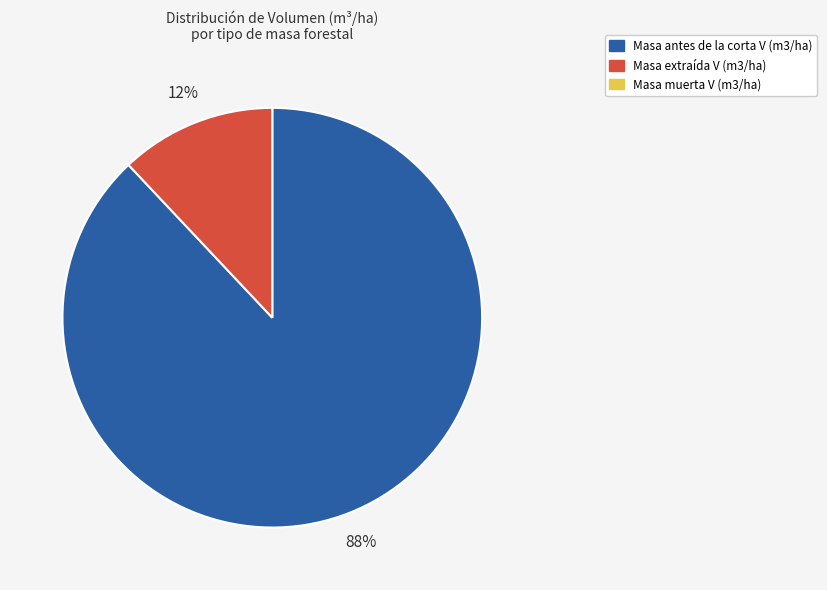

Is there a majority slice in this chart?

Yes